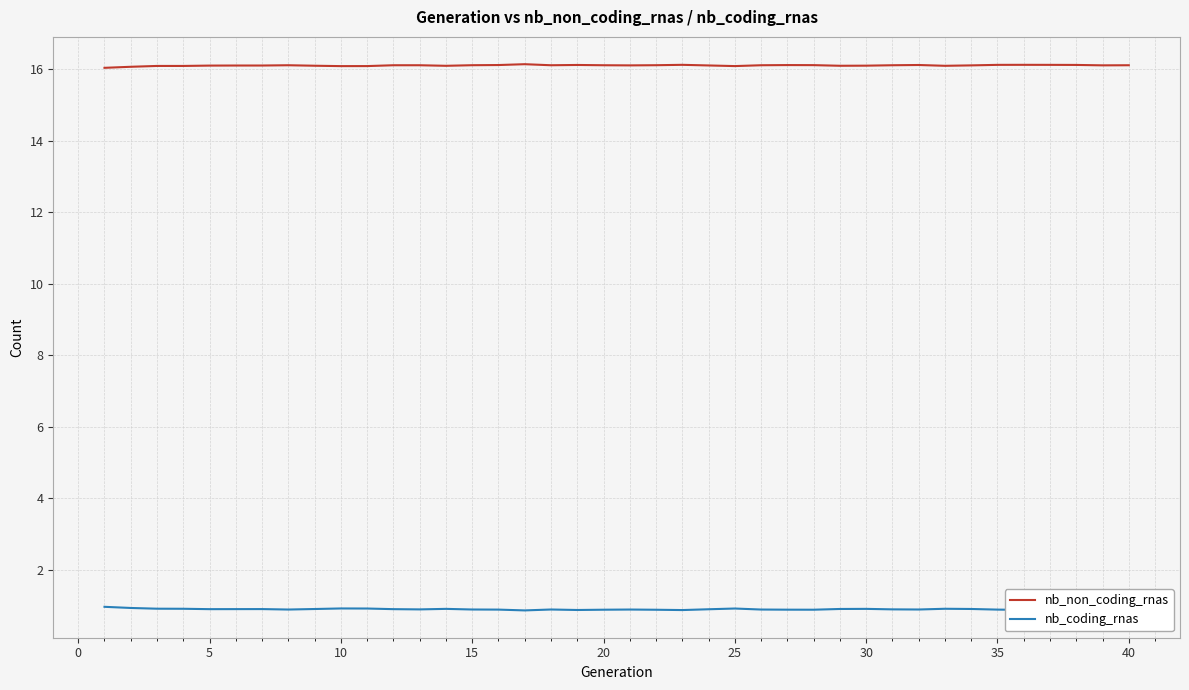

True or false: nb_non_coding_rnas and nb_coding_rnas intersect in this chart.

False